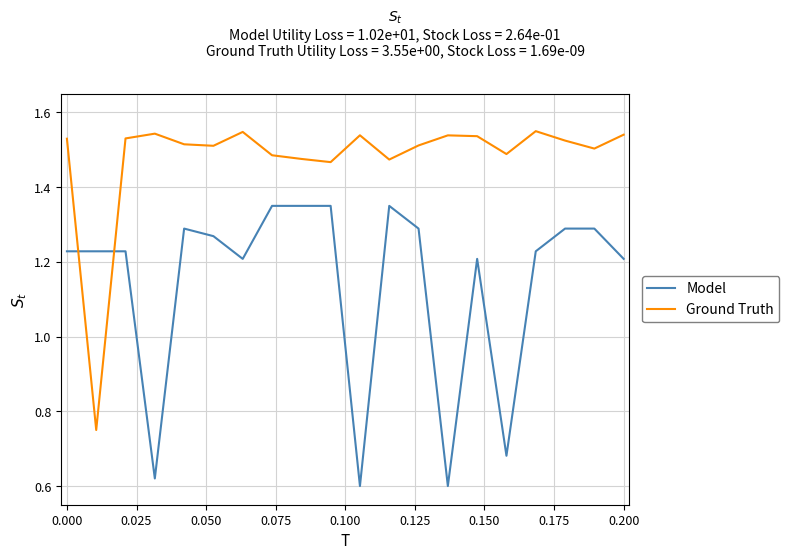

Rank the series by their maximum value, from highest to lowest.

Ground Truth, Model